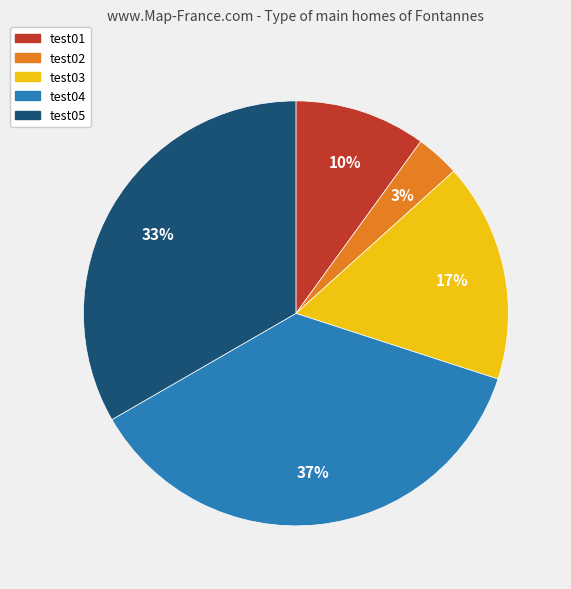

Is there a majority slice in this chart?

No